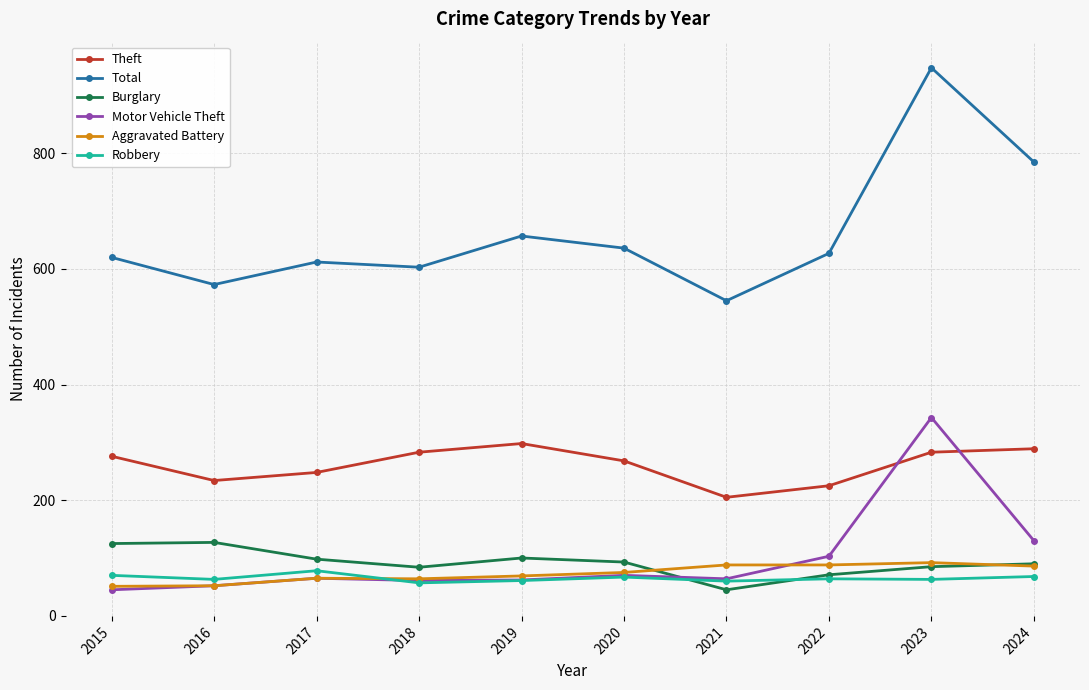

What is the total value across all series at 2022?

1178